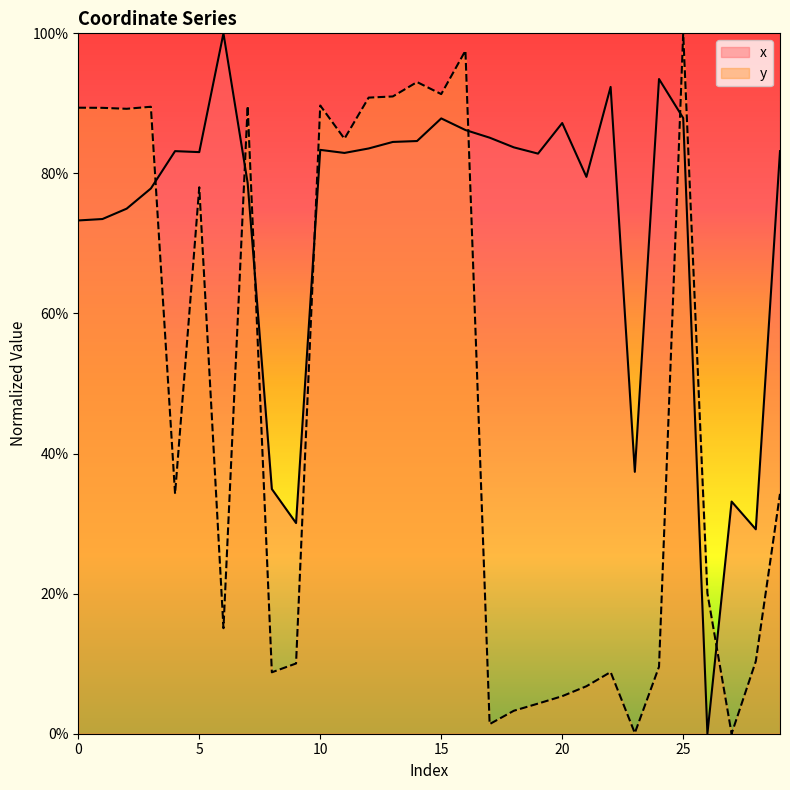

Rank the series at 18 from lowest to highest value.

y, x